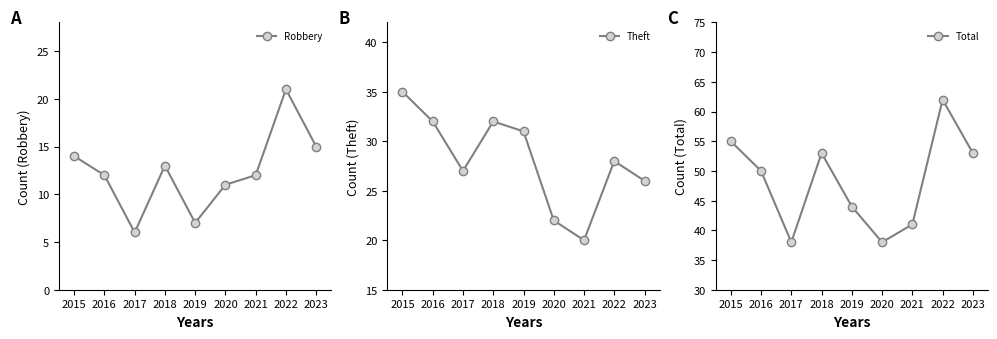

True or false: Total has a value of 55 at 2015.

True